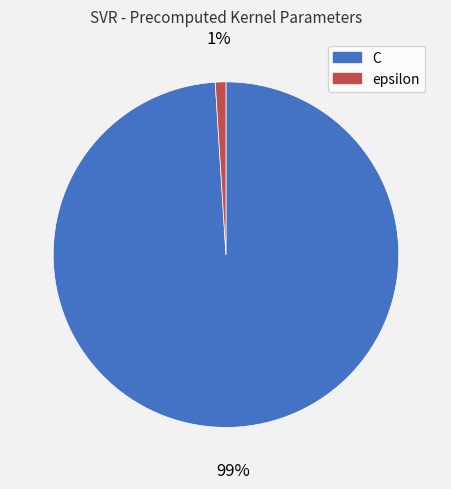

What percentage is the C slice, to the nearest percent?

99%